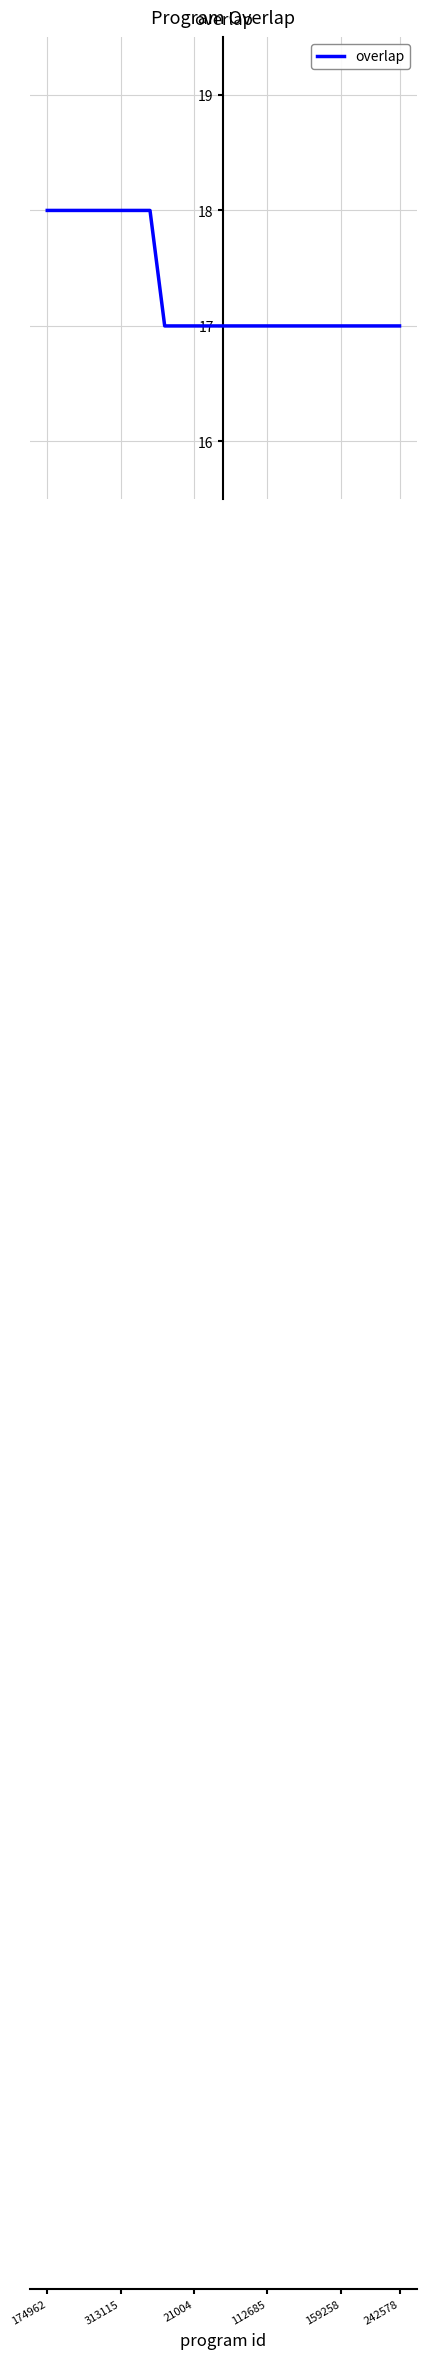

What is the maximum value shown in the chart?

18